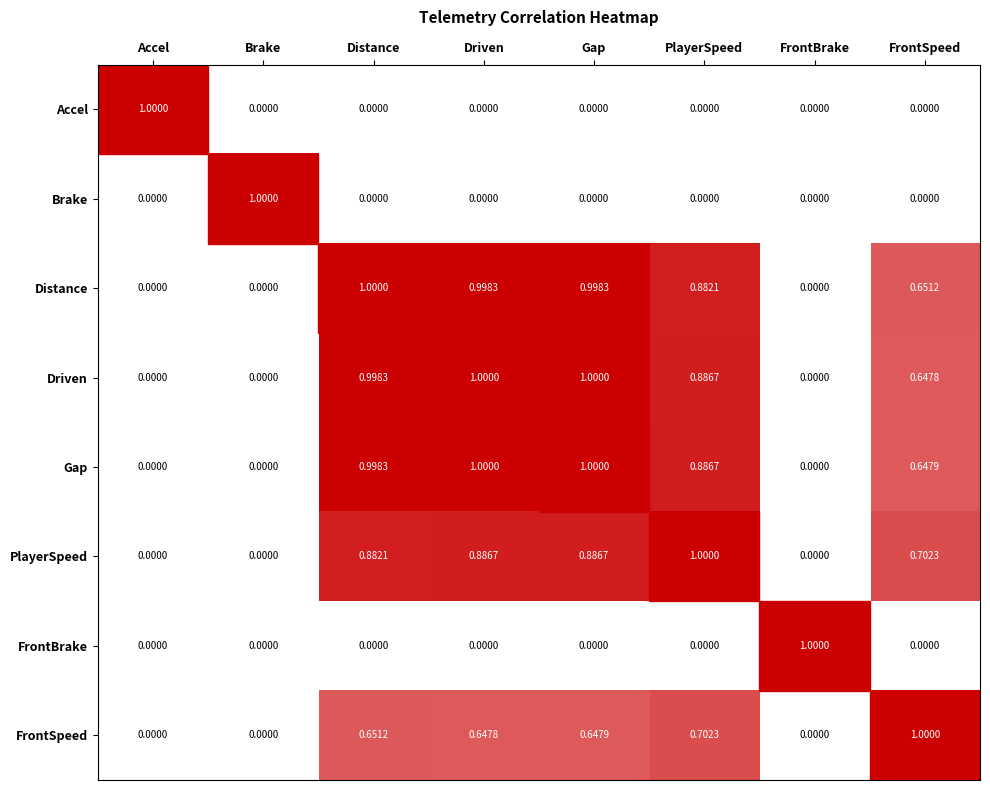

Which series has the largest total across all categories?

Gap